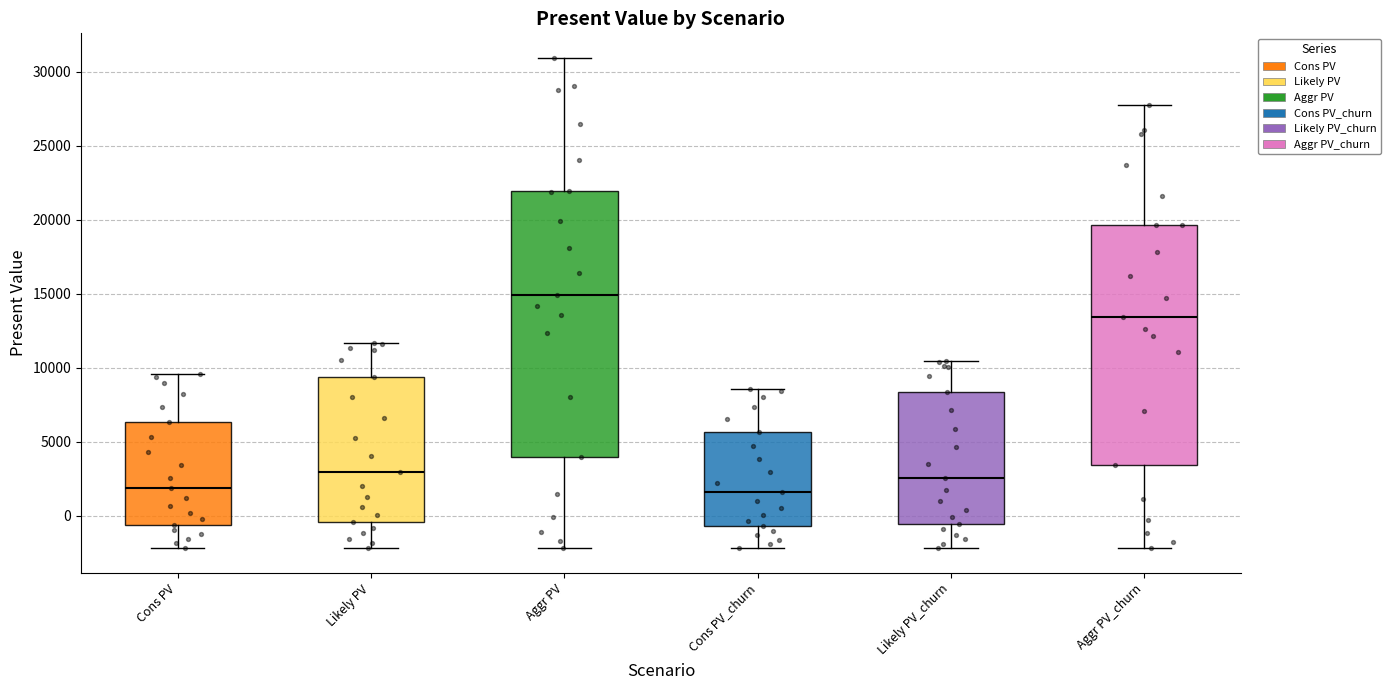

Which box has the highest median line?

Aggr PV